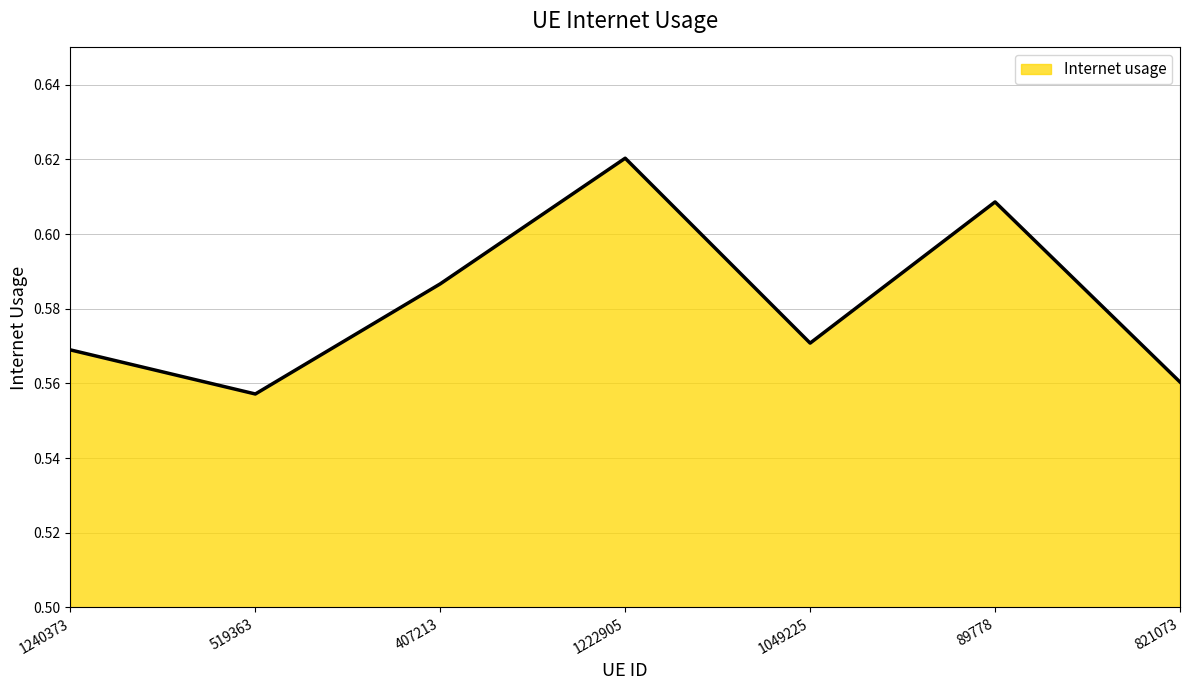

At which category does the chart reach its peak across all series?

1222905